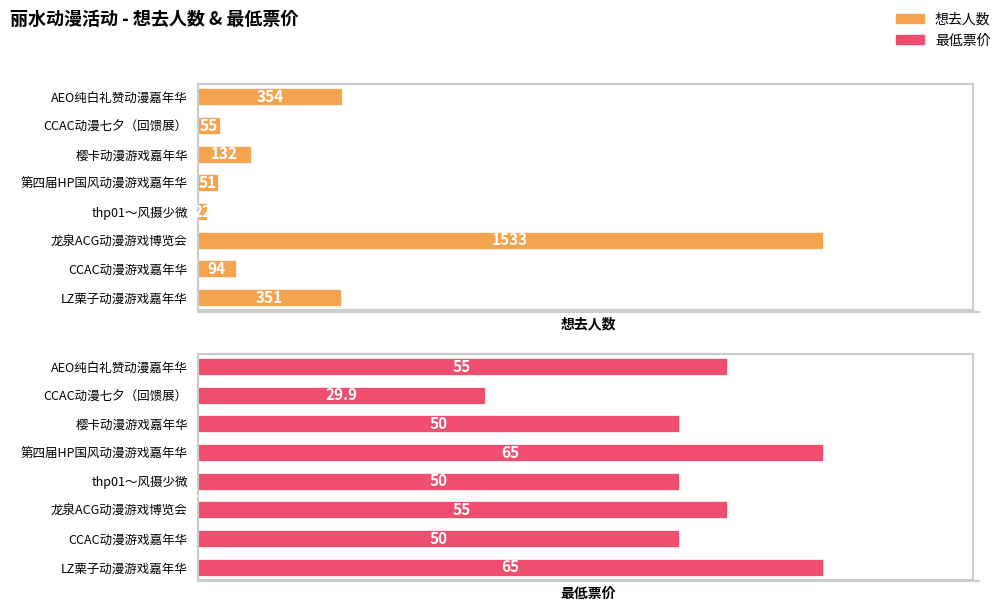

How many groups of bars are there?

8